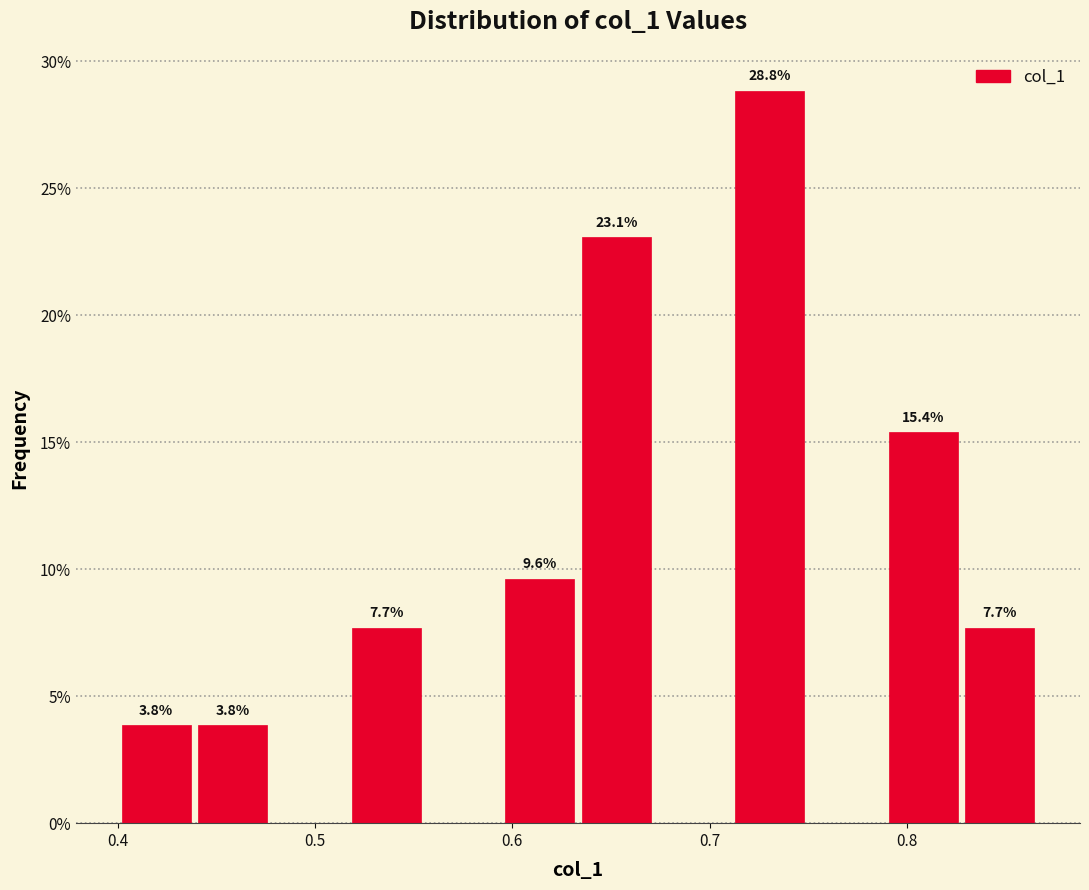

Around what value on the x-axis is the tallest bar? Give the approximate position of its centre, as read against the axis.

0.73